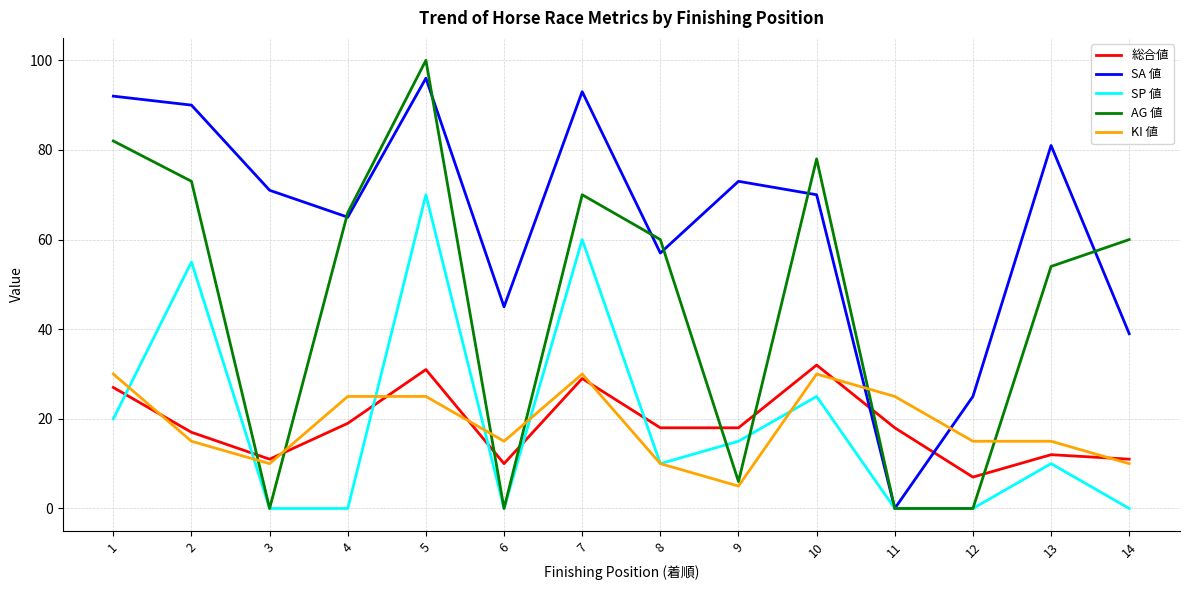

At which category is the sum across all series the highest?

5